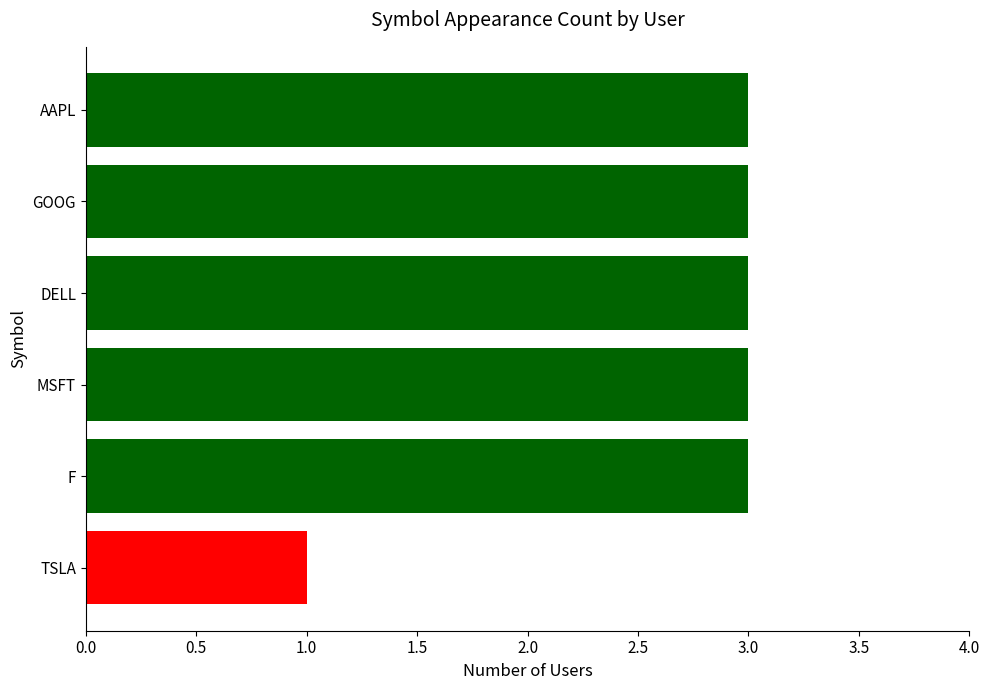

Does the chart contain stacked bars?

No